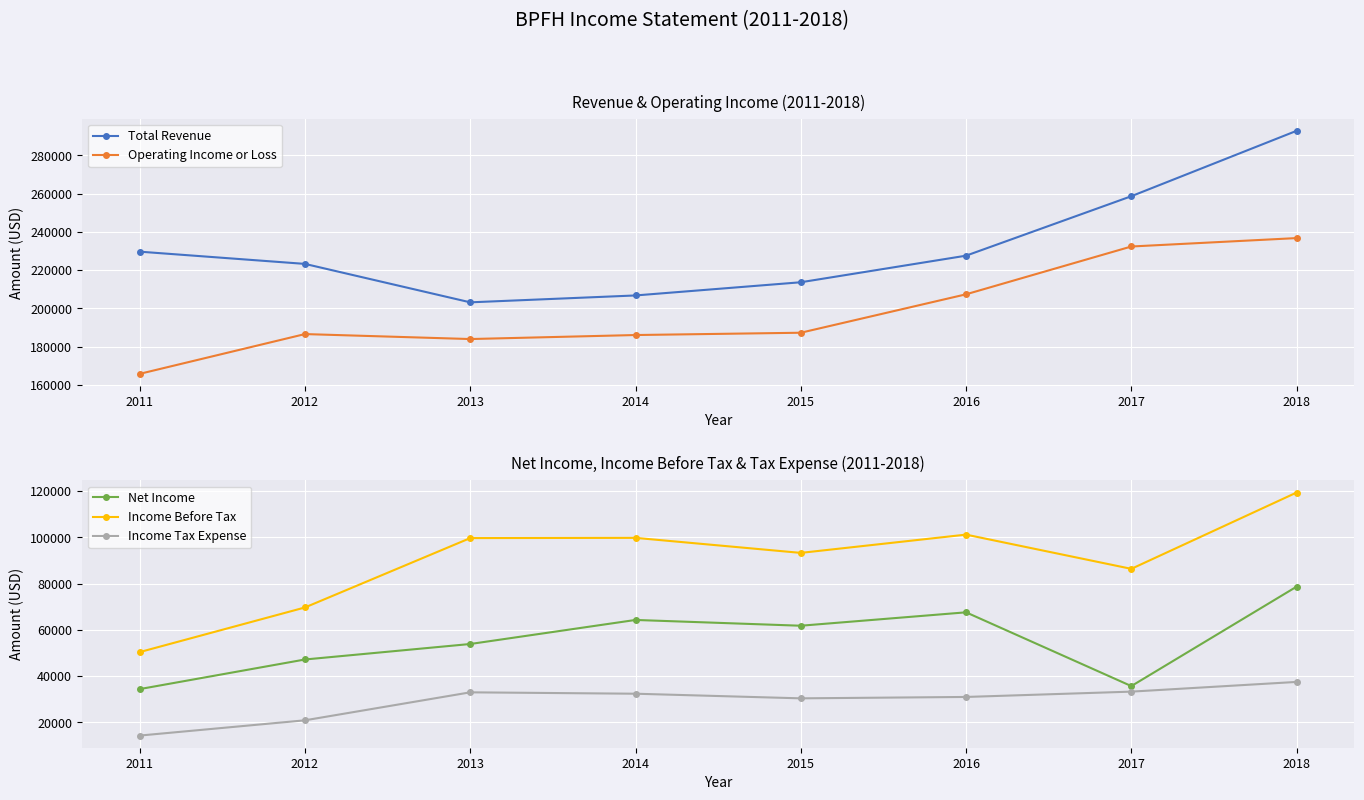

Where is Net Income nearest to the value 56550?

2013